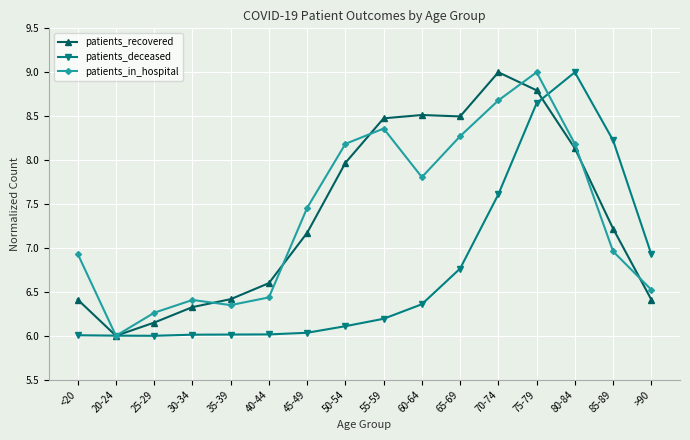

After their last crossing, which series has the higher values: patients_in_hospital or patients_recovered?

patients_in_hospital